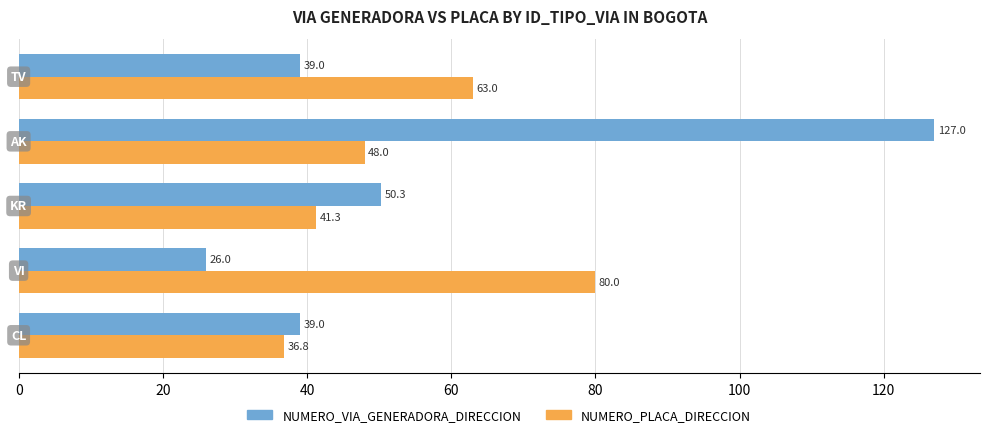

Which series has the largest total across all categories?

NUMERO_VIA_GENERADORA_DIRECCION